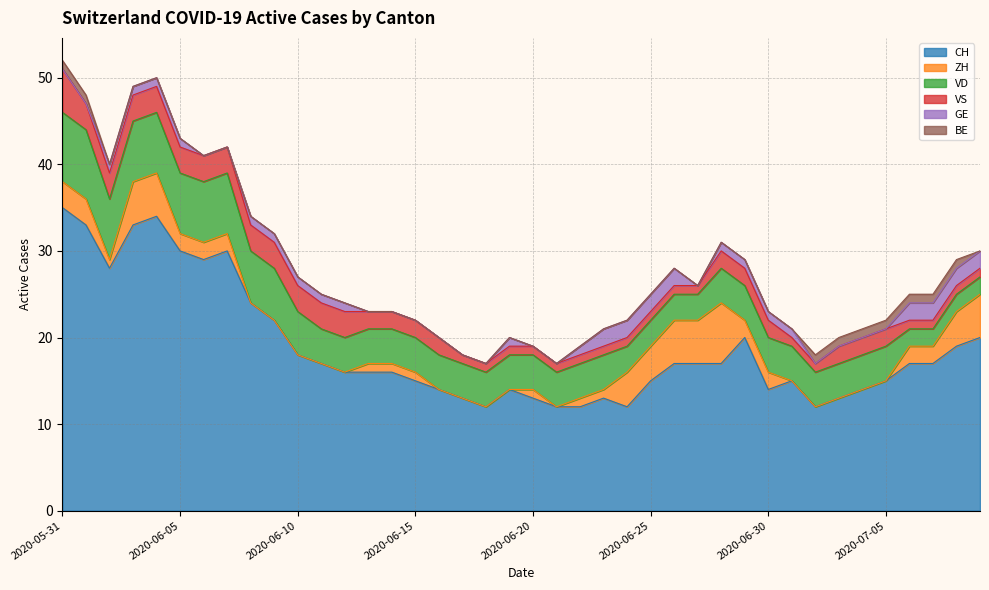

The value of CH at 2020-07-06 is 17. True or false?

True